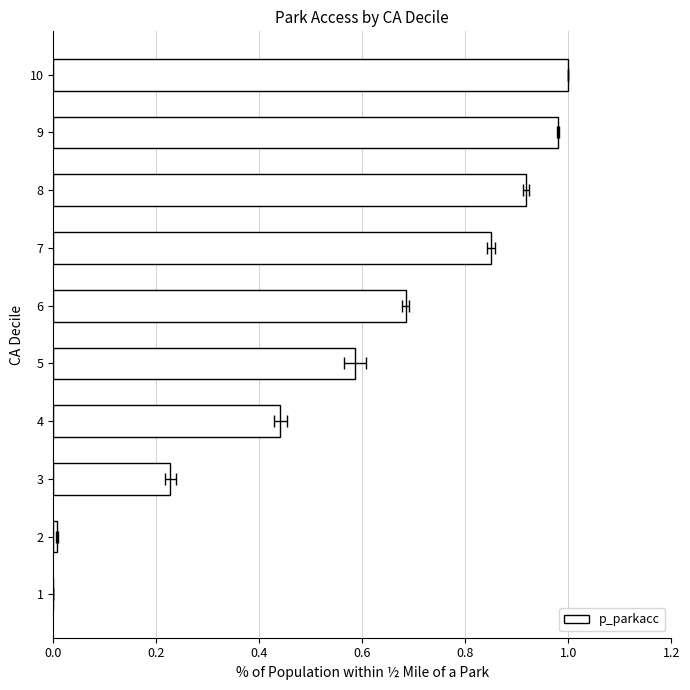

What is the maximum value shown in the chart?

1.0